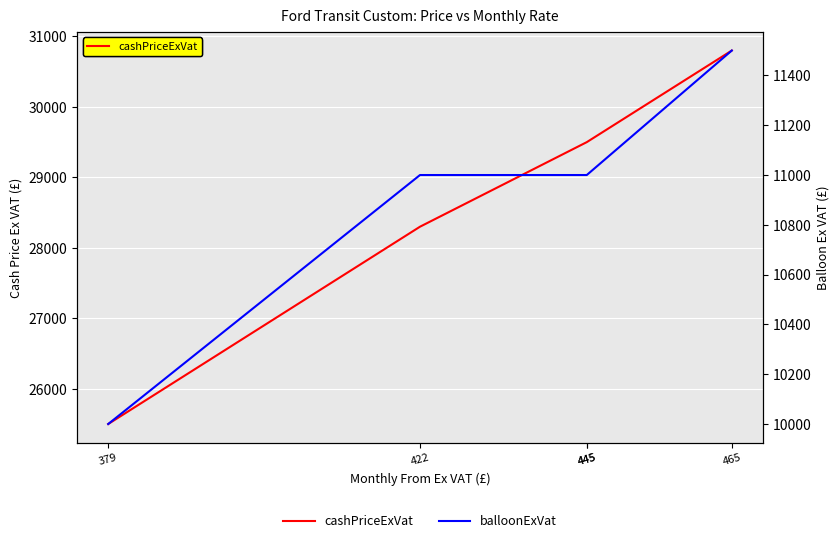

True or false: balloonExVat and cashPriceExVat intersect in this chart.

False